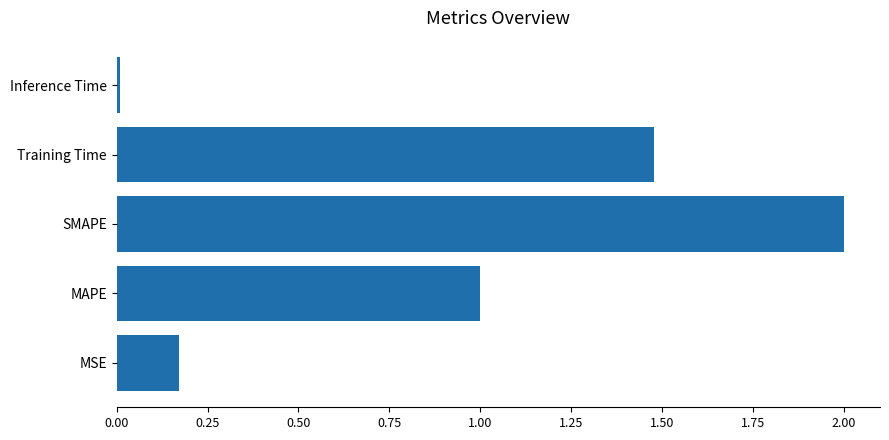

Which category has the lowest value across all series?

Inference Time